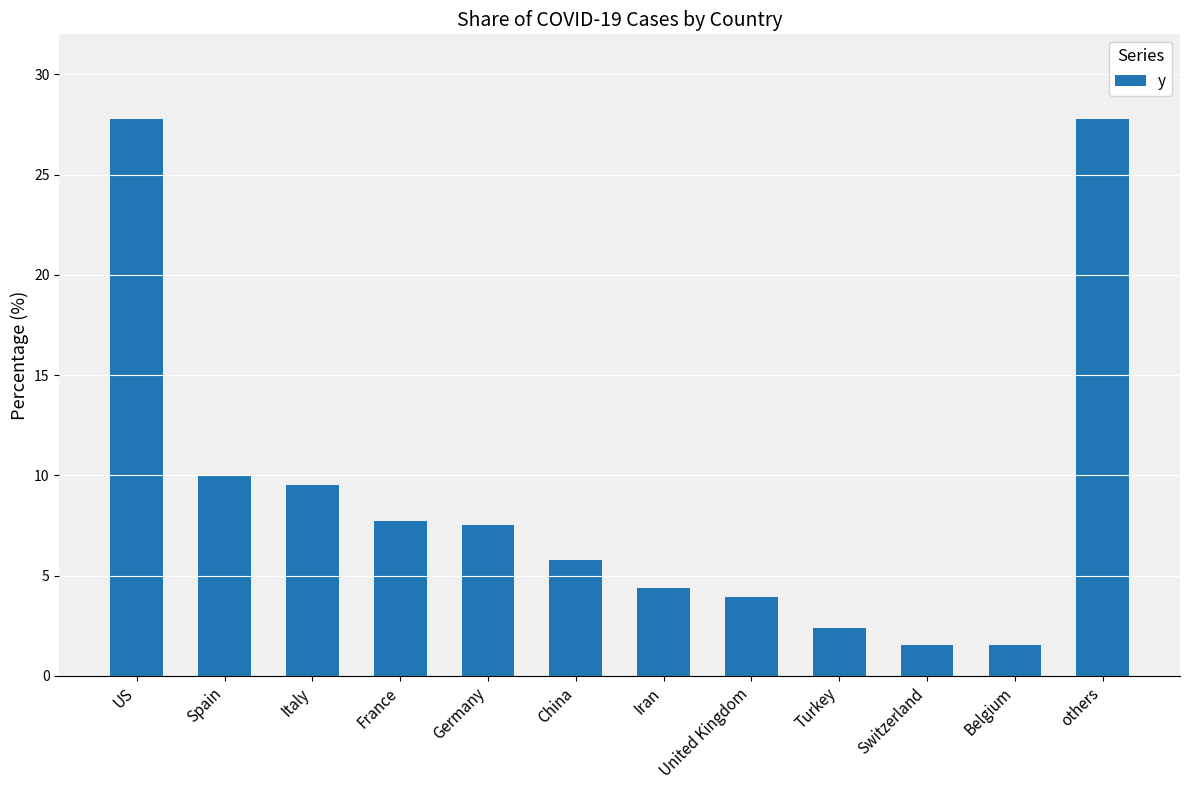

Where does the data first go above 7?

US